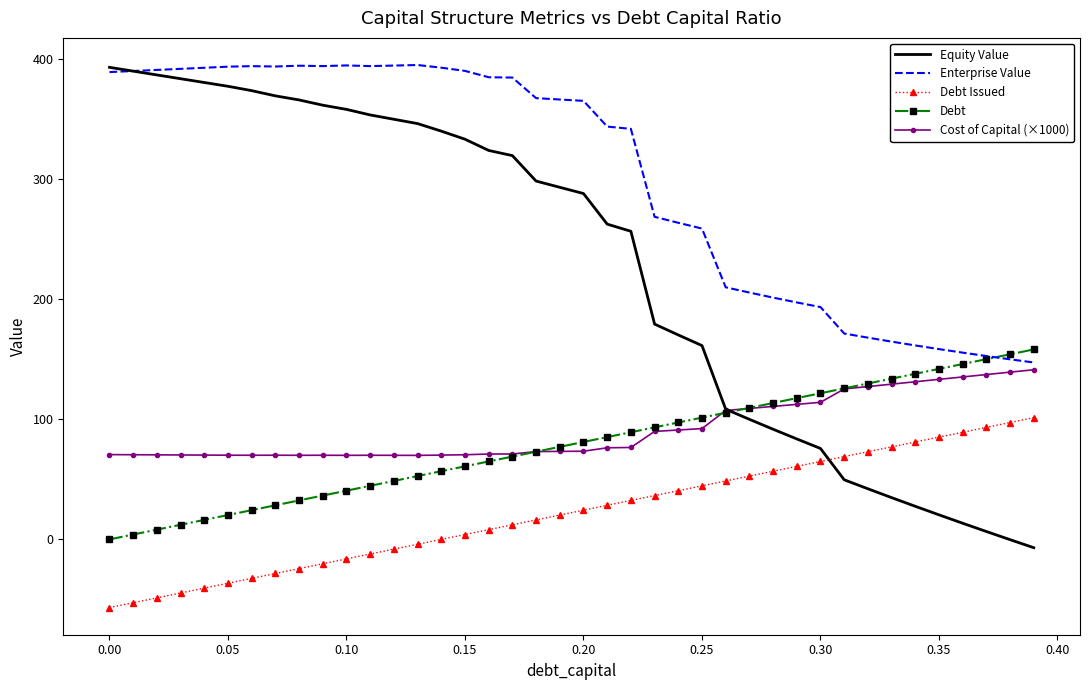

What is the lowest value of the Debt Issued series?

-56.8